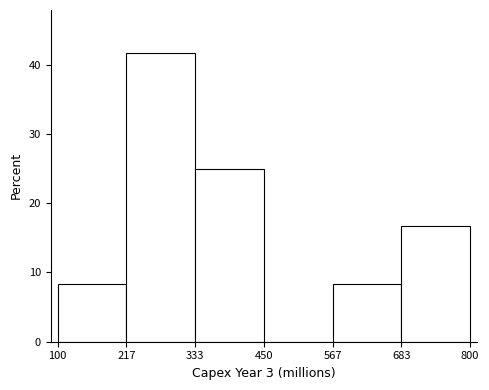

Reading left to right, transcribe this chart: for each bar, give the range it covers on the x-axis and its height. The values are not printed on the chart, so give them approximately, as read against the axis.

100 to 217: 8
217 to 333: 42
333 to 450: 25
450 to 567: 0
567 to 683: 8
683 to 800: 17